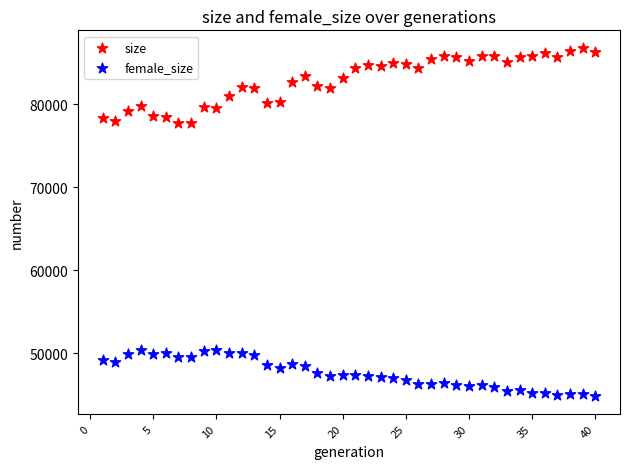

Which series reaches the maximum Y coordinate?

size